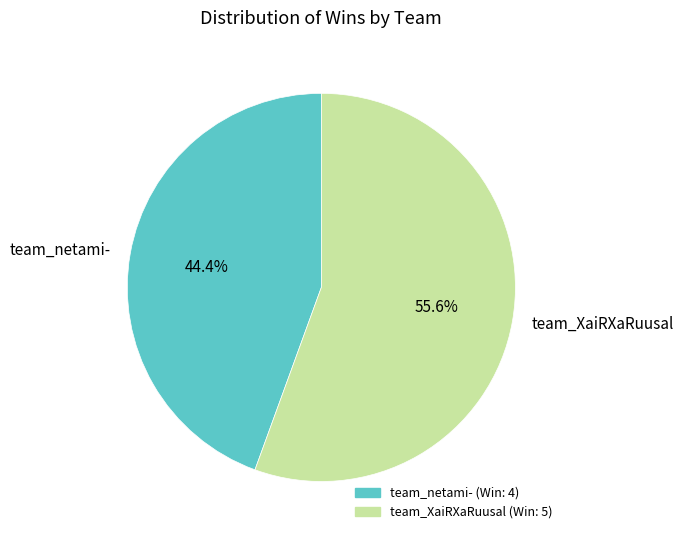

What percentage is the team_netami- slice, to the nearest percent?

44%